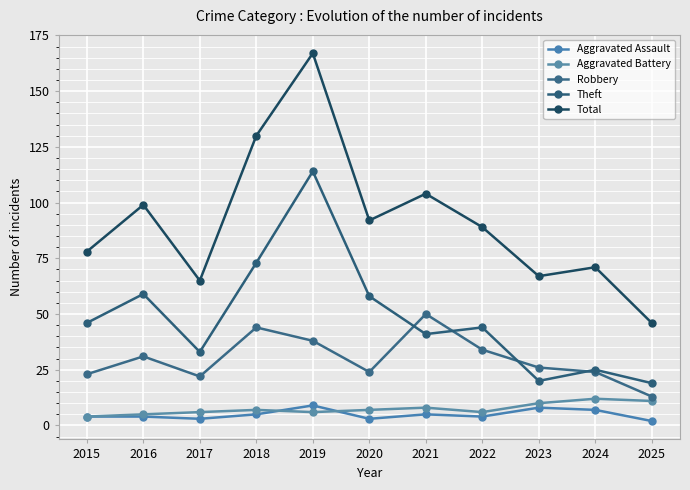

True or false: Aggravated Battery and Theft cross at least once.

False